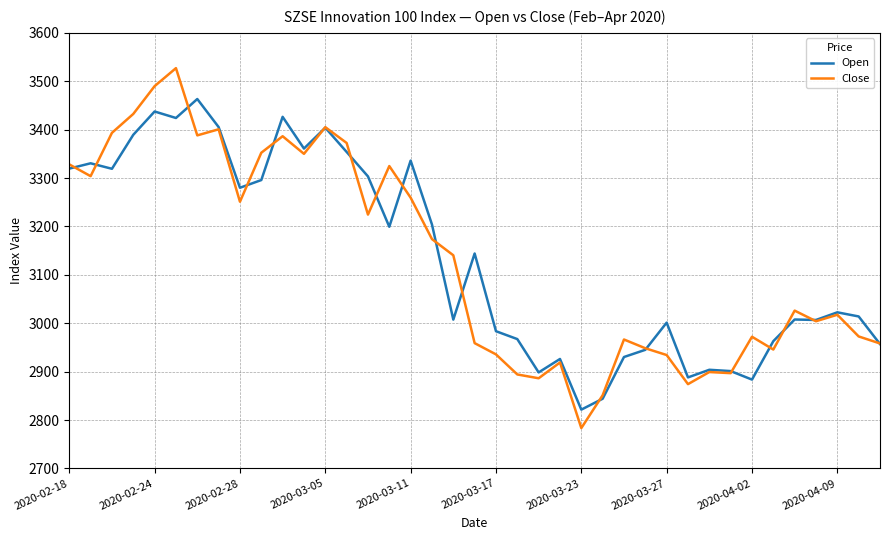

What is the maximum value for Close?

3527.1